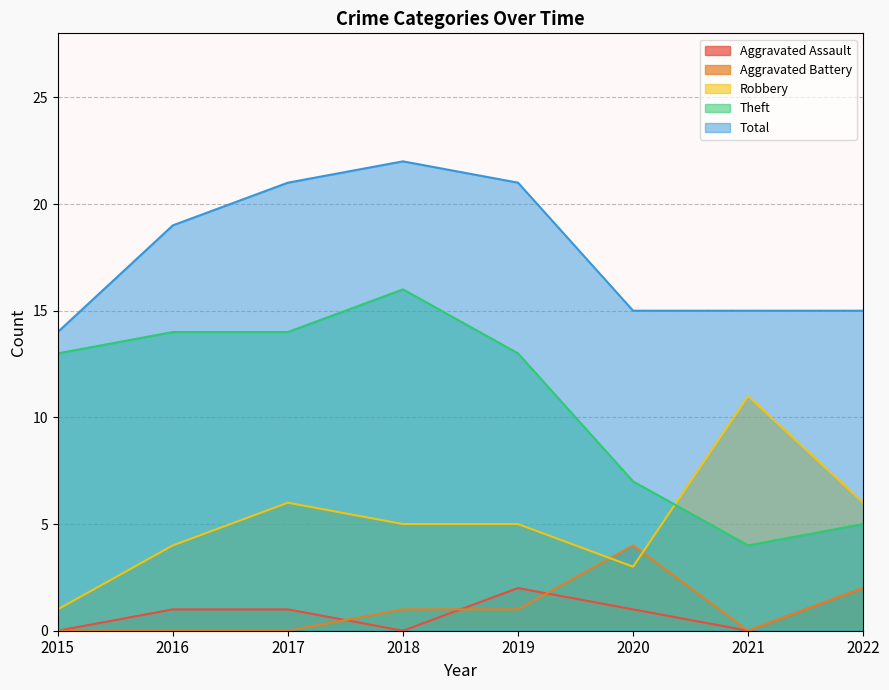

The Aggravated Assault series shows 2 at 2020. True or false?

False